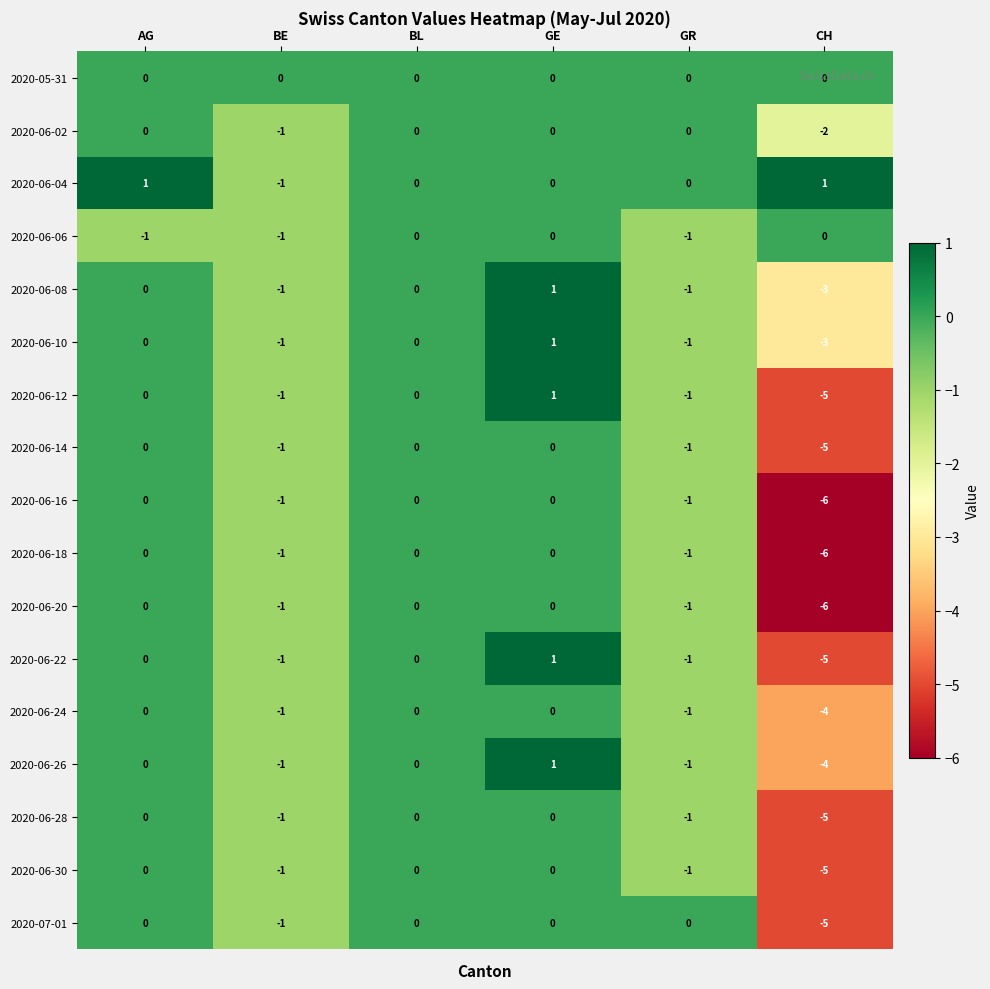

Is it true that 2020-06-26 equals 2 at BL?

False